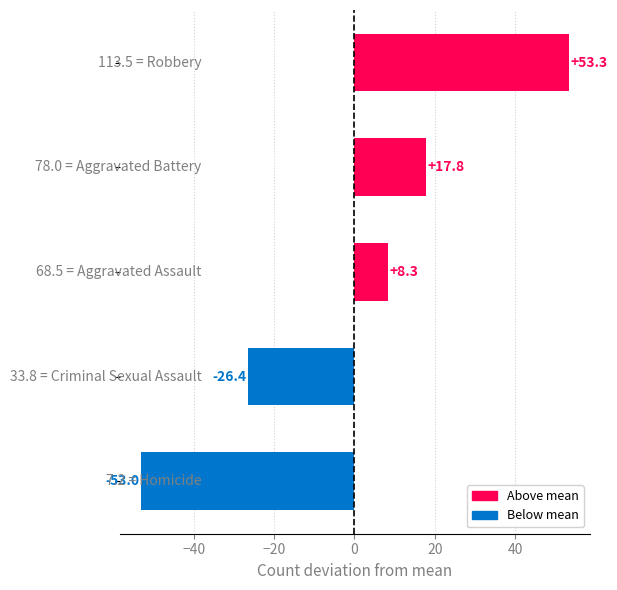

How many negative values are there?

2